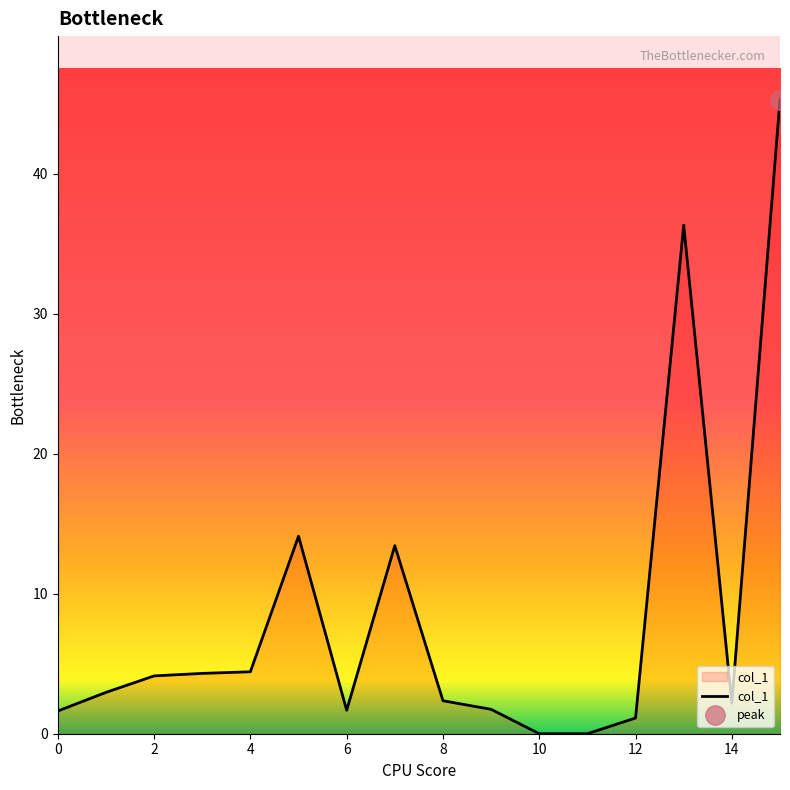

Between 15 and 10, which is larger?

15